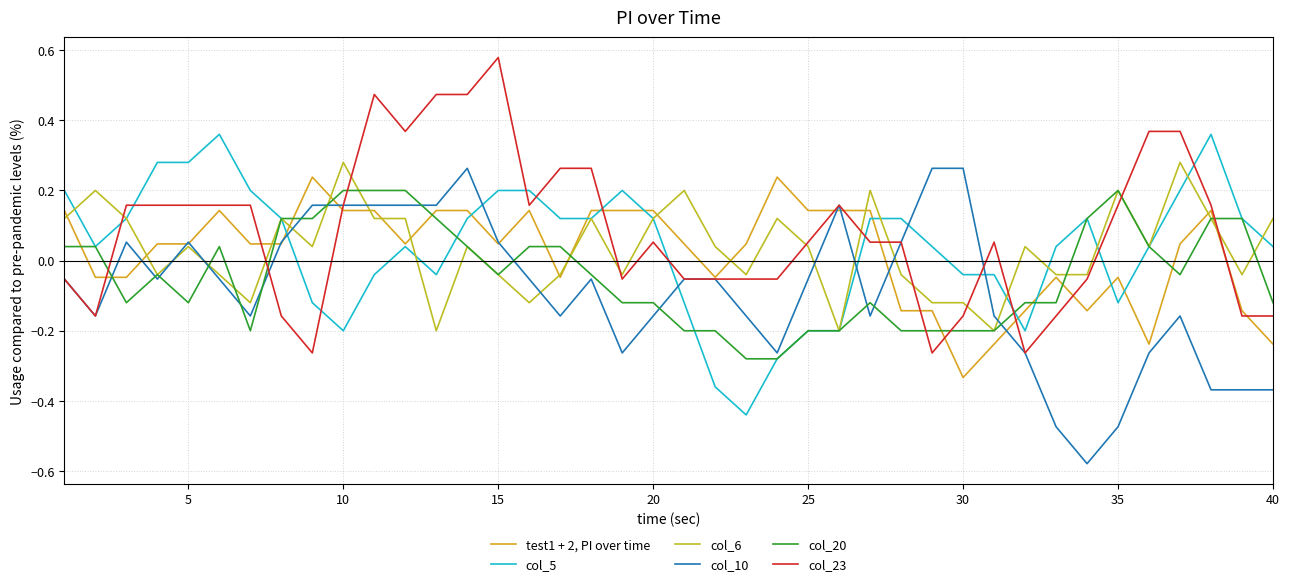

How many lines are shown in the chart?

6